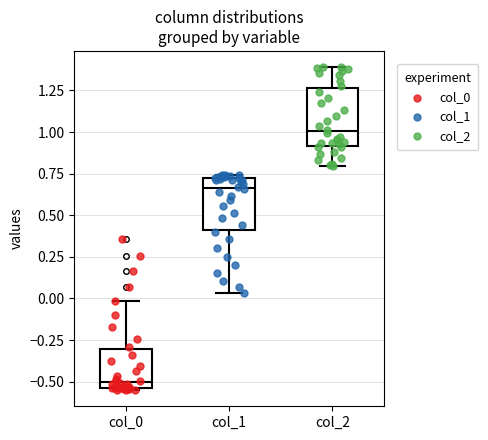

Reading left to right, read every box against the y-axis: the position of its median line, the range the box covers, and the ends of its whiskers. The values are not printed on the chart, so give them approximately, as read against the axis.

col_0: median -0.50, box -0.55 to -0.30, whiskers -0.55 to 0.00
col_1: median 0.65, box 0.40 to 0.70, whiskers 0.05 to 0.75
col_2: median 1.00, box 0.90 to 1.25, whiskers 0.80 to 1.40